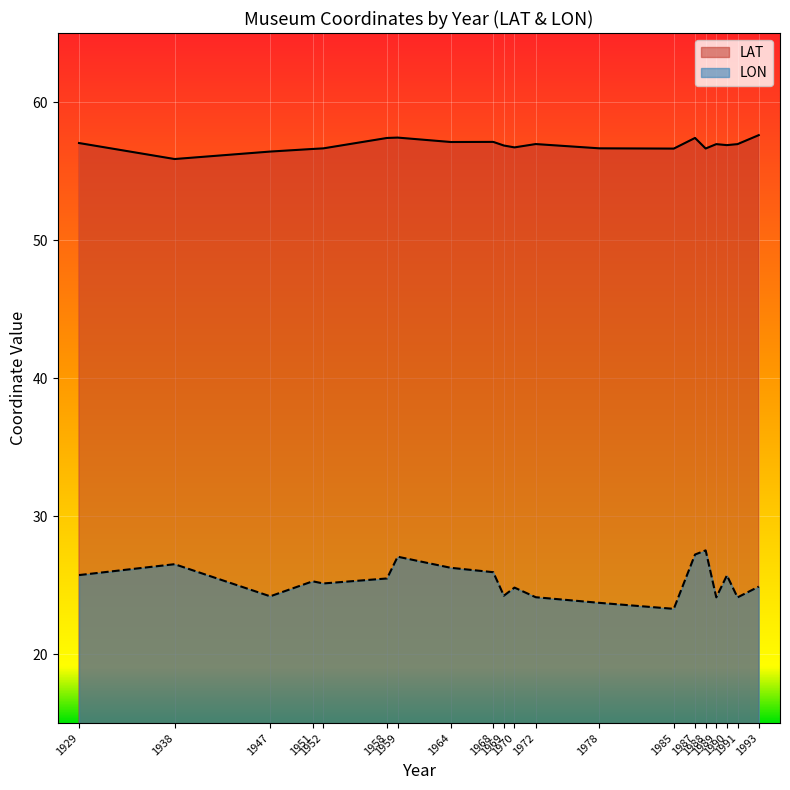

How many series are shown in this chart?

2